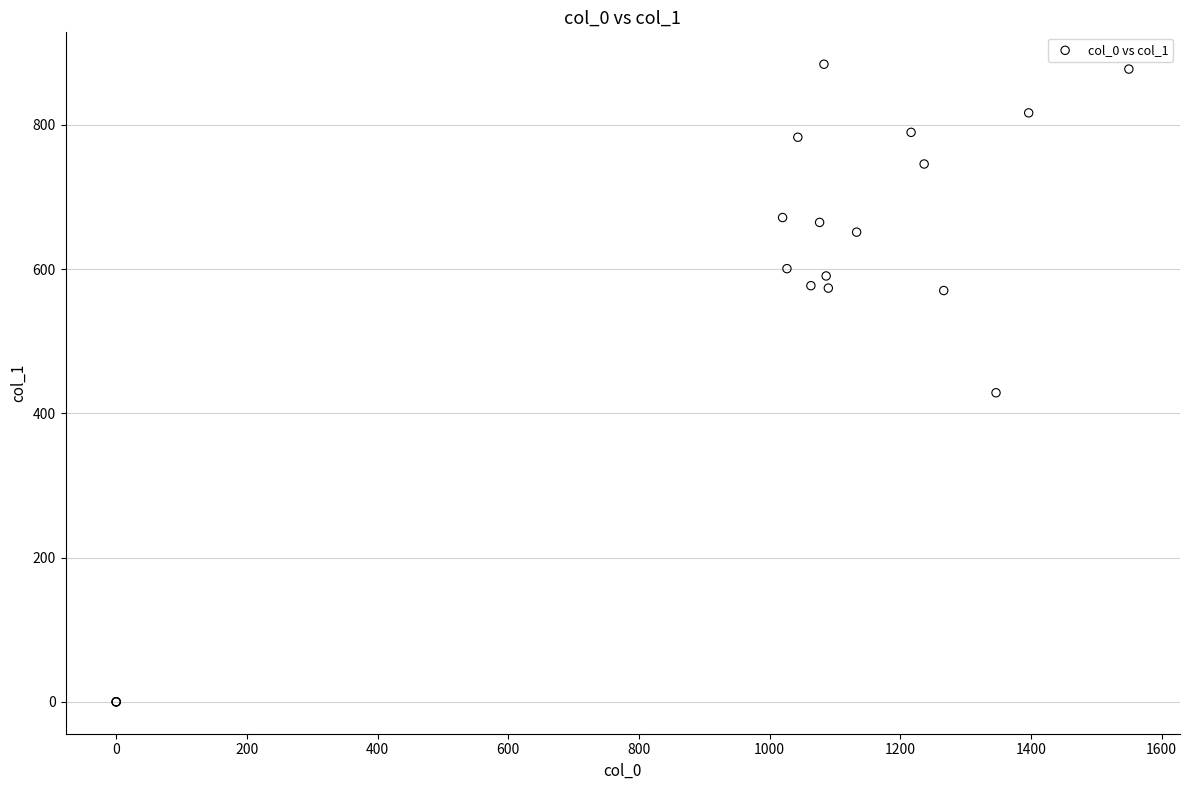

What Y value in the scatter plot is closest to 442?

428.6